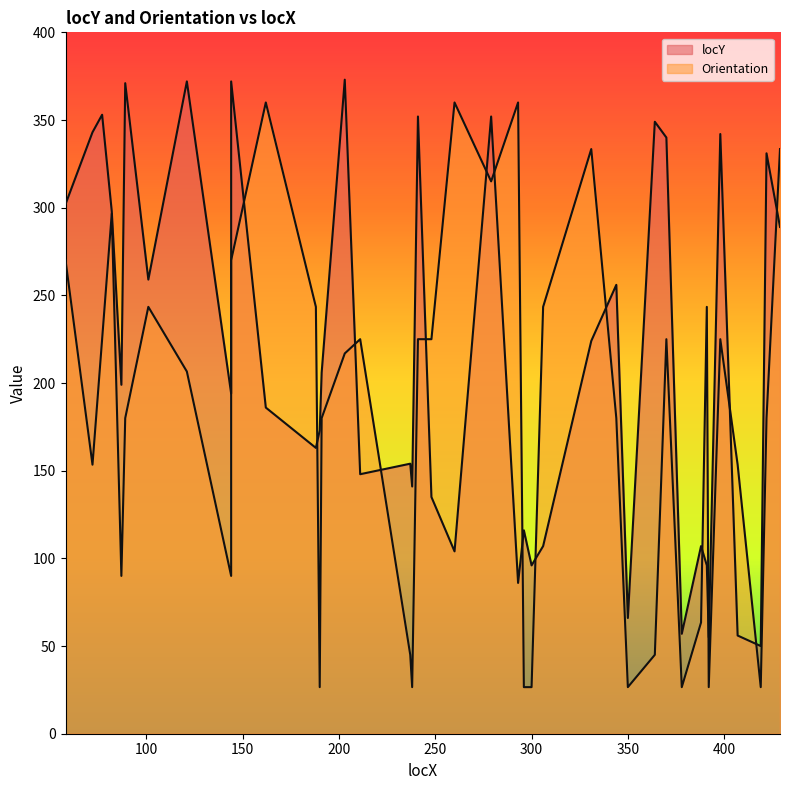

How many categories are shown in the chart?

40